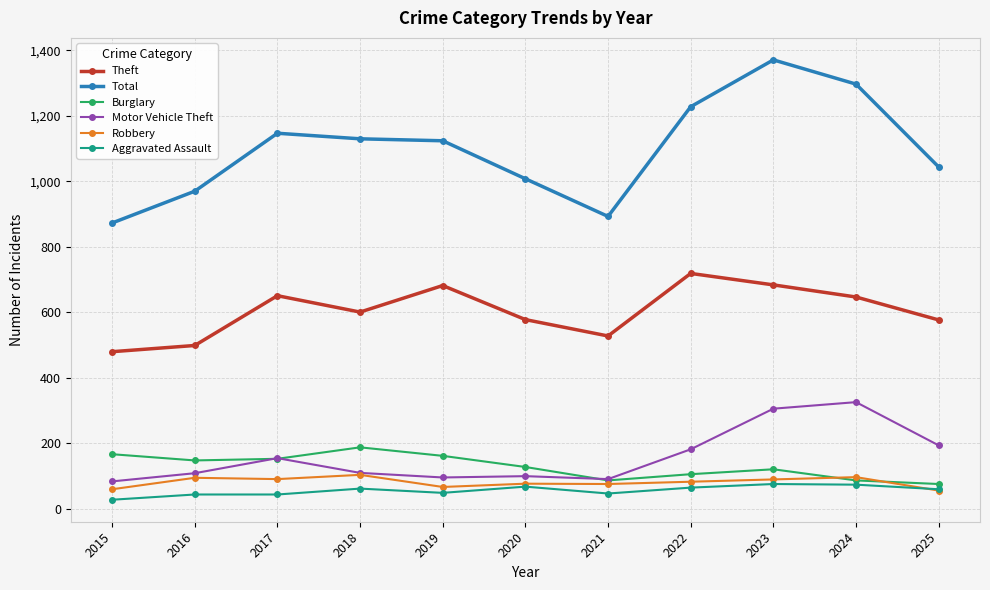

True or false: Aggravated Assault and Motor Vehicle Theft cross at least once.

False